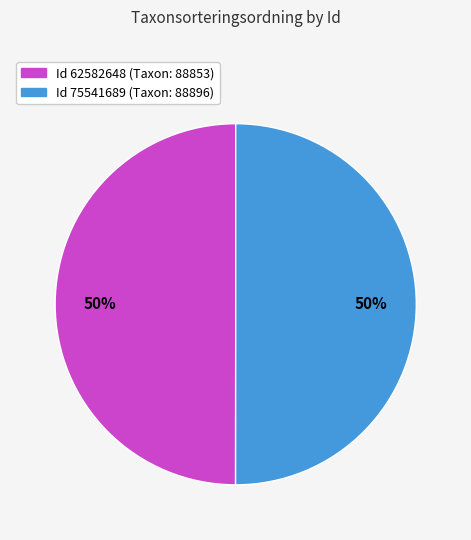

What is the ratio of the value at Id 62582648 (Taxon: 88853) to the value at Id 75541689 (Taxon: 88896)?

1.0